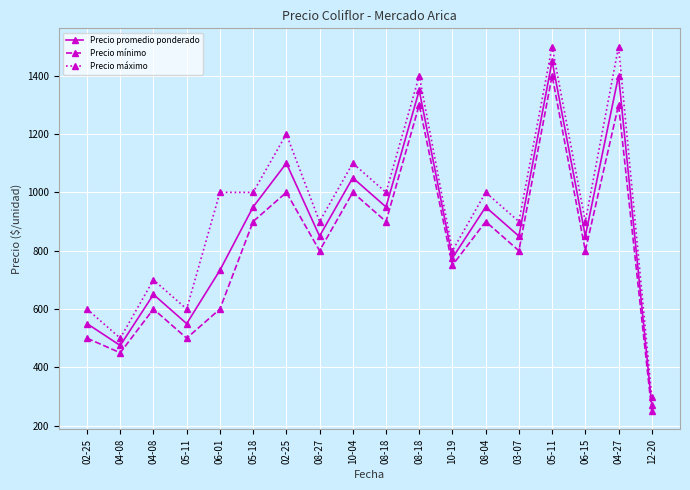

How many lines are shown in the chart?

3